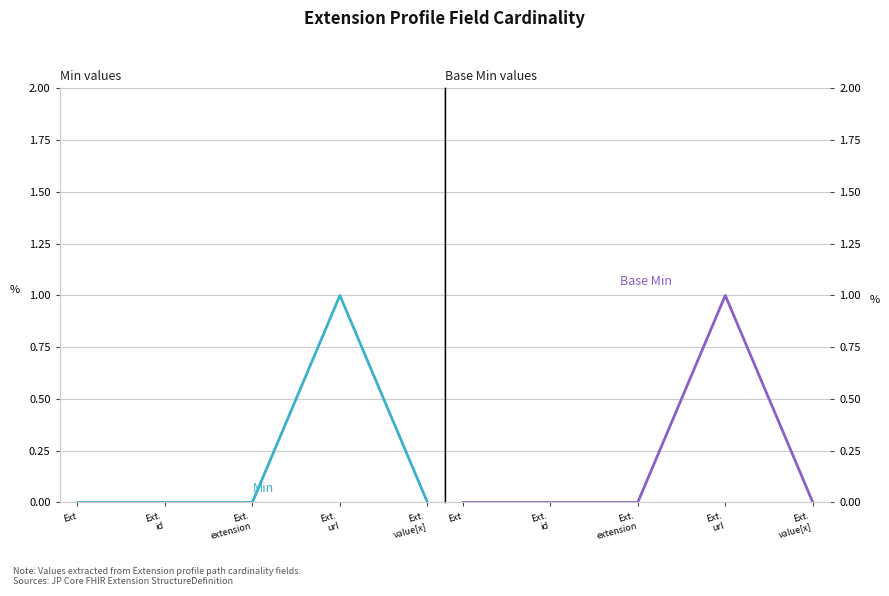

Which series has the widest spread of values?

Min